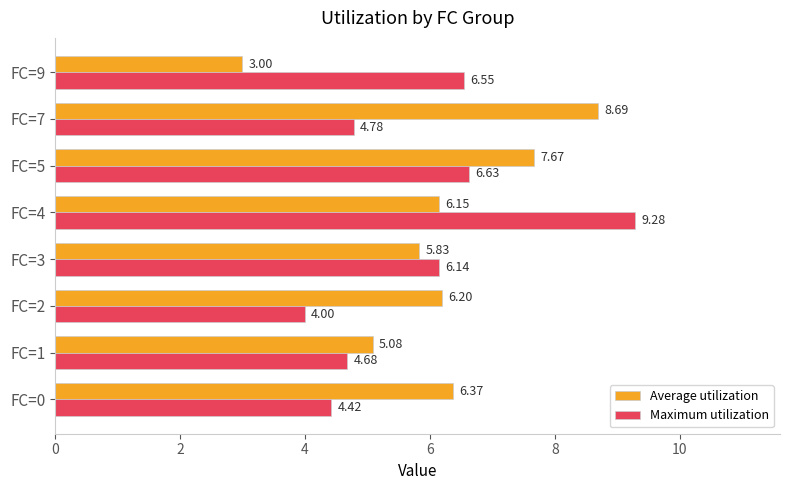

Which series has the widest spread of values?

Average utilization